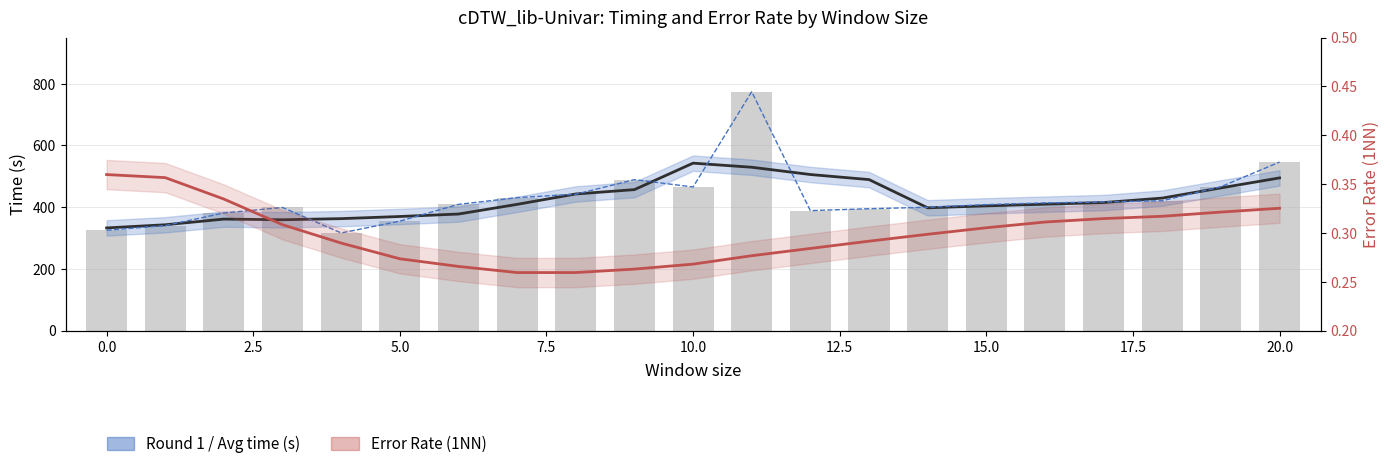

Is it true that Round 1 time (s) equals 485.6 at 7.5?

False